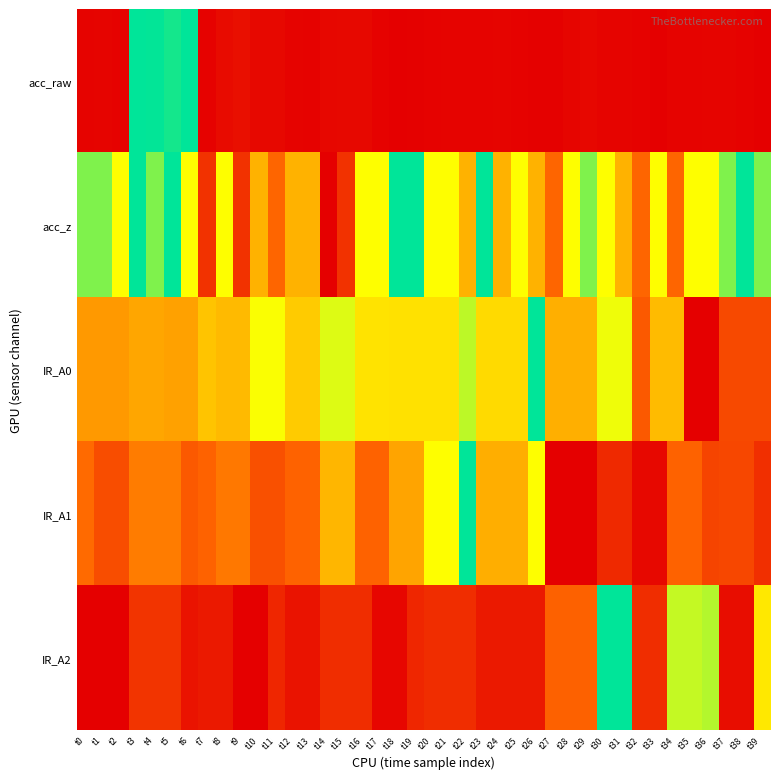

Reading left to right, transcribe all the data shown in this chart.

acc_raw: t0=0.0	t1=0.0	t2=0.0	t3=1.0	t4=1.0	t5=1.0	t6=1.0	t7=0.0	t8=0.0	t9=0.1	t10=0.0	t11=0.0	t12=0.0	t13=0.0	t14=0.0	t15=0.0	t16=0.0	t17=0.0	t18=0.0	t19=0.0	t20=0.0	t21=0.0	t22=0.0	t23=0.0	t24=0.0	t25=0.0	t26=0.0	t27=0.0	t28=0.0	t29=0.0	t30=0.0	t31=0.0	t32=0.0	t33=0.0	t34=0.0	t35=0.0	t36=0.0	t37=0.0	t38=0.0	t39=0.0
acc_z: t0=0.8	t1=0.8	t2=0.7	t3=1.0	t4=0.8	t5=1.0	t6=0.7	t7=0.2	t8=0.7	t9=0.2	t10=0.5	t11=0.3	t12=0.5	t13=0.5	t14=0.0	t15=0.2	t16=0.7	t17=0.7	t18=1.0	t19=1.0	t20=0.7	t21=0.7	t22=0.5	t23=1.0	t24=0.5	t25=0.7	t26=0.5	t27=0.3	t28=0.7	t29=0.8	t30=0.7	t31=0.5	t32=0.3	t33=0.7	t34=0.3	t35=0.7	t36=0.7	t37=0.8	t38=1.0	t39=0.8
IR_A0: t0=0.4	t1=0.4	t2=0.4	t3=0.5	t4=0.5	t5=0.5	t6=0.5	t7=0.5	t8=0.5	t9=0.5	t10=0.7	t11=0.7	t12=0.6	t13=0.6	t14=0.7	t15=0.7	t16=0.6	t17=0.6	t18=0.6	t19=0.6	t20=0.6	t21=0.6	t22=0.8	t23=0.6	t24=0.6	t25=0.6	t26=1.0	t27=0.5	t28=0.5	t29=0.5	t30=0.7	t31=0.7	t32=0.3	t33=0.5	t34=0.5	t35=0.0	t36=0.0	t37=0.2	t38=0.2	t39=0.2
IR_A1: t0=0.3	t1=0.3	t2=0.3	t3=0.4	t4=0.4	t5=0.4	t6=0.3	t7=0.3	t8=0.4	t9=0.4	t10=0.3	t11=0.3	t12=0.3	t13=0.3	t14=0.5	t15=0.5	t16=0.3	t17=0.3	t18=0.5	t19=0.5	t20=0.7	t21=0.7	t22=1.0	t23=0.5	t24=0.5	t25=0.5	t26=0.7	t27=0.0	t28=0.0	t29=0.0	t30=0.1	t31=0.1	t32=0.0	t33=0.0	t34=0.3	t35=0.3	t36=0.2	t37=0.2	t38=0.2	t39=0.2
IR_A2: t0=0.0	t1=0.0	t2=0.0	t3=0.2	t4=0.2	t5=0.2	t6=0.1	t7=0.1	t8=0.1	t9=0.0	t10=0.0	t11=0.1	t12=0.1	t13=0.1	t14=0.1	t15=0.1	t16=0.1	t17=0.0	t18=0.0	t19=0.1	t20=0.1	t21=0.1	t22=0.1	t23=0.1	t24=0.1	t25=0.1	t26=0.1	t27=0.3	t28=0.3	t29=0.3	t30=1.0	t31=1.0	t32=0.1	t33=0.1	t34=0.7	t35=0.7	t36=0.8	t37=0.0	t38=0.0	t39=0.6